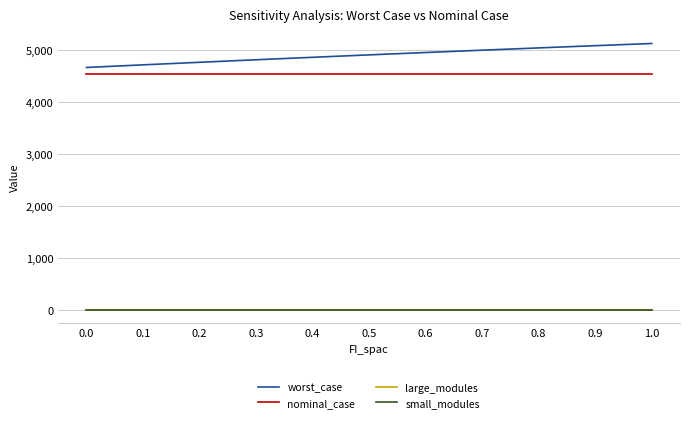

Which series has the largest range (max minus min)?

worst_case